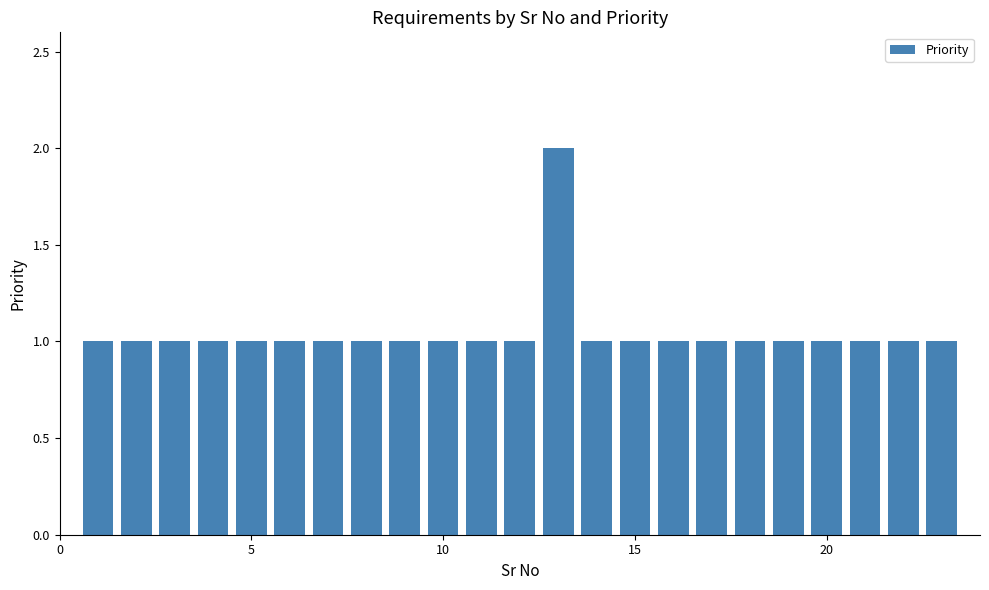

How many bars are there in total?

23